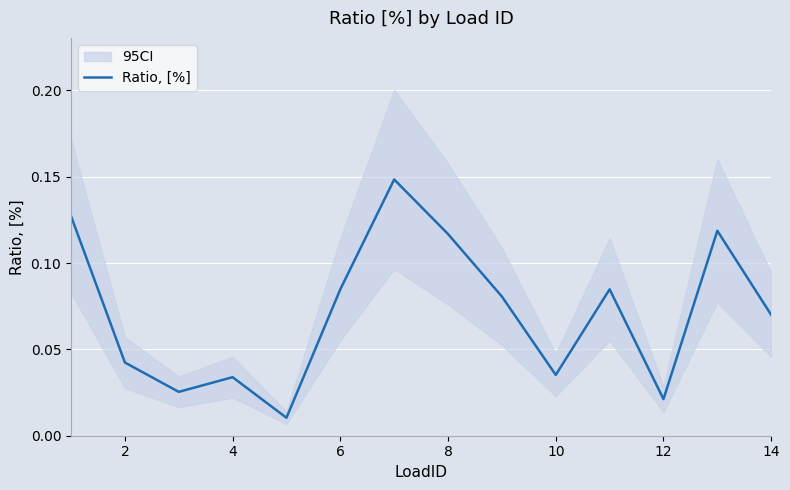

Count the number of categories in the chart.

14